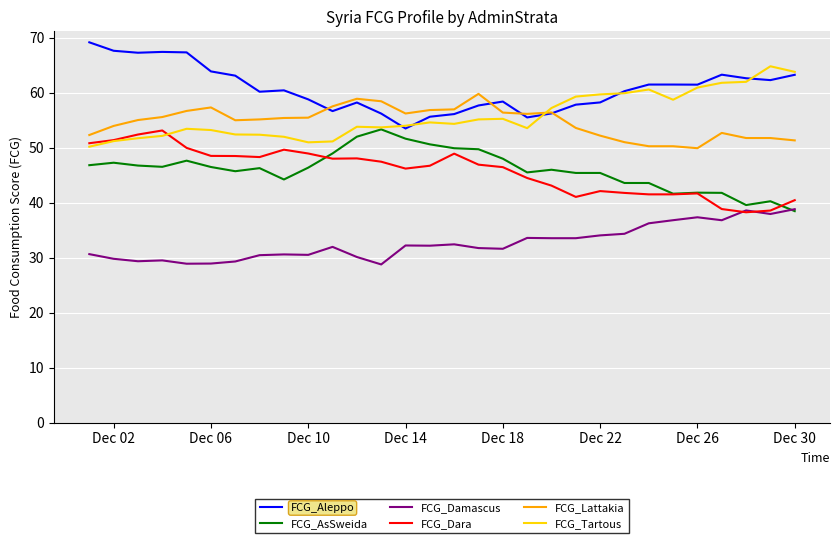

True or false: FCG_AsSweida has more than 0 points higher than both neighbors.

True